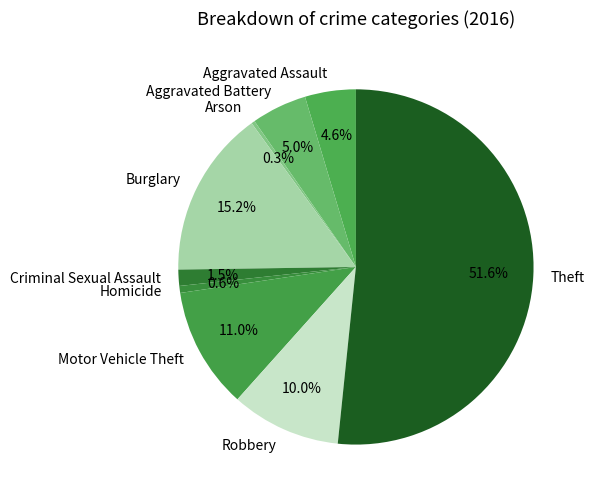

True or false: Burglary accounts for 21% of the total.

False